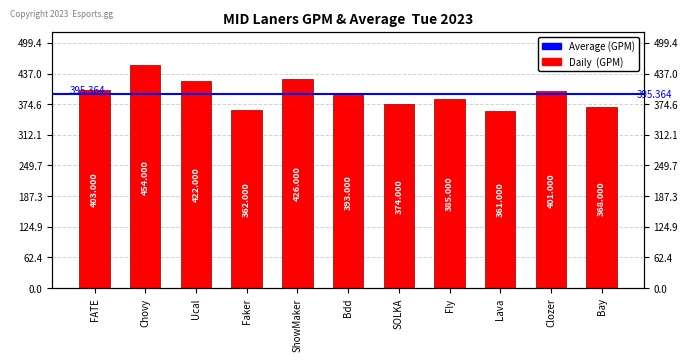

What position from the left is Faker?

4